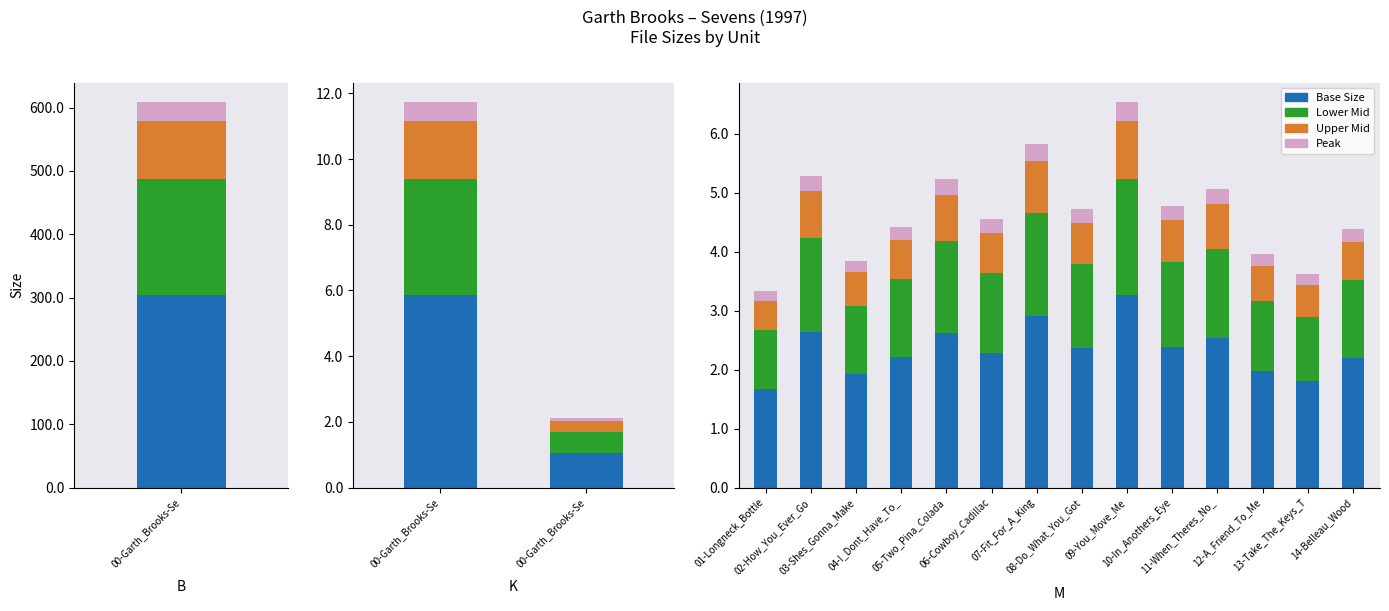

Is the value of Peak at 03-Shes_Gonna_Make greater than the value of Upper range at 13-Take_The_Keys_T?

No